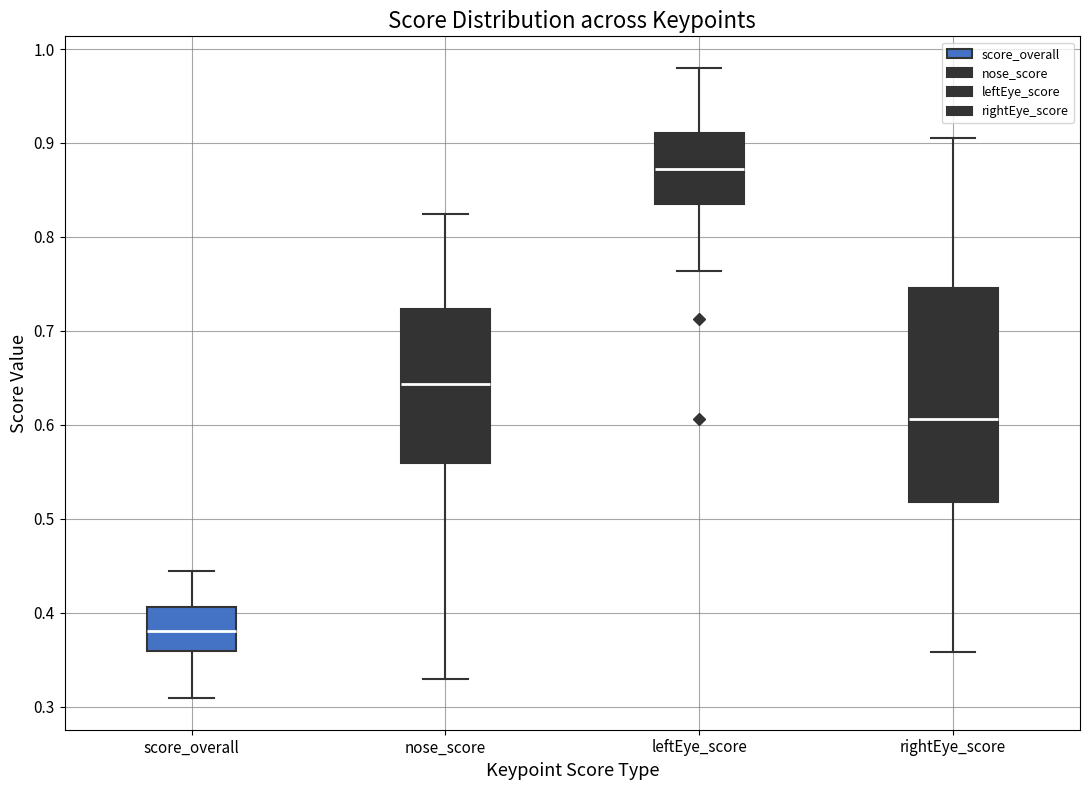

Where does the lower whisker of the box for rightEye_score end on the y-axis? The values are not printed on the chart, so give them approximately, as read against the axis.

0.36